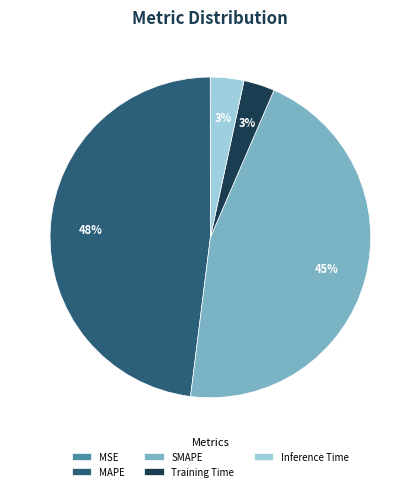

Between MAPE and Training Time, which is larger?

MAPE